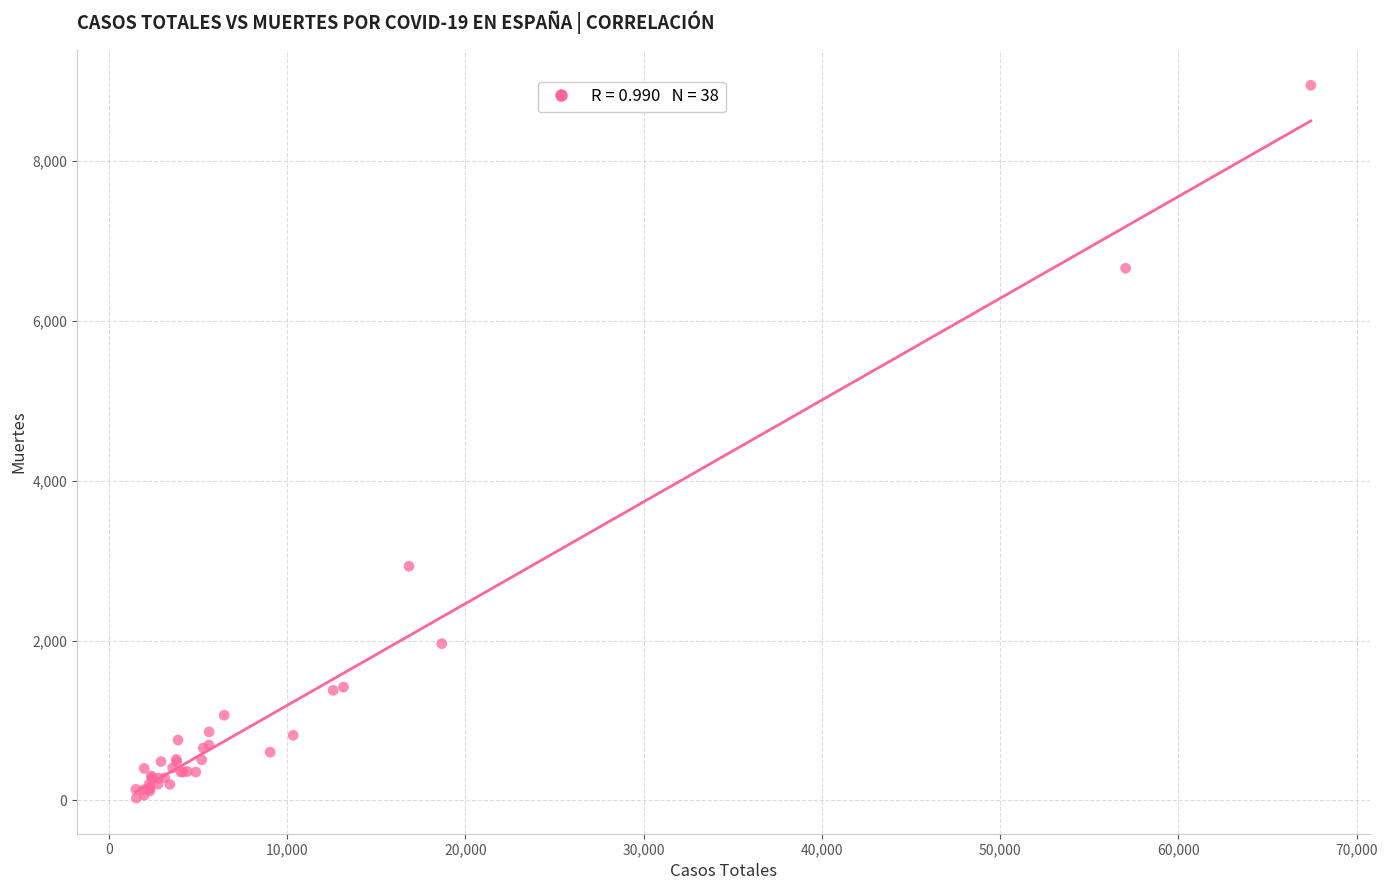

What Y value in the scatter plot is closest to 4487?

2929